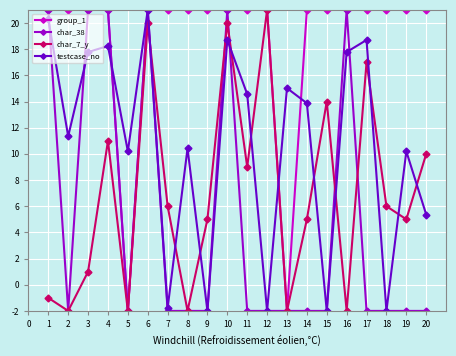

What are all the series names shown in the legend?

group_1, char_38, char_7_y, testcase_no